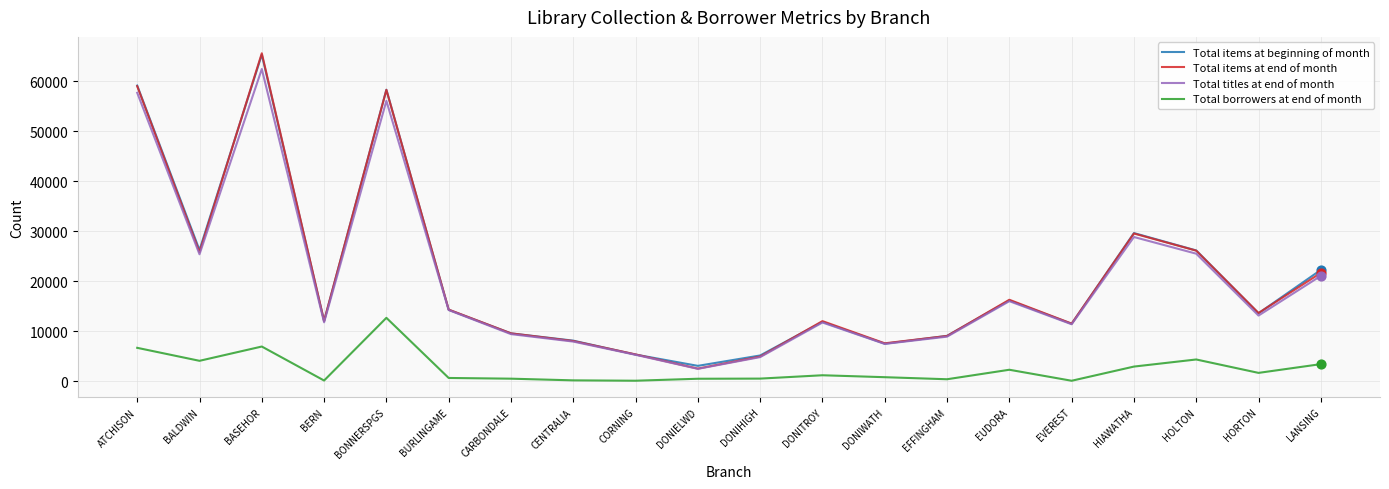

Is the value of Total titles at end of month at HORTON greater than the value of Total borrowers at end of month at BALDWIN?

Yes